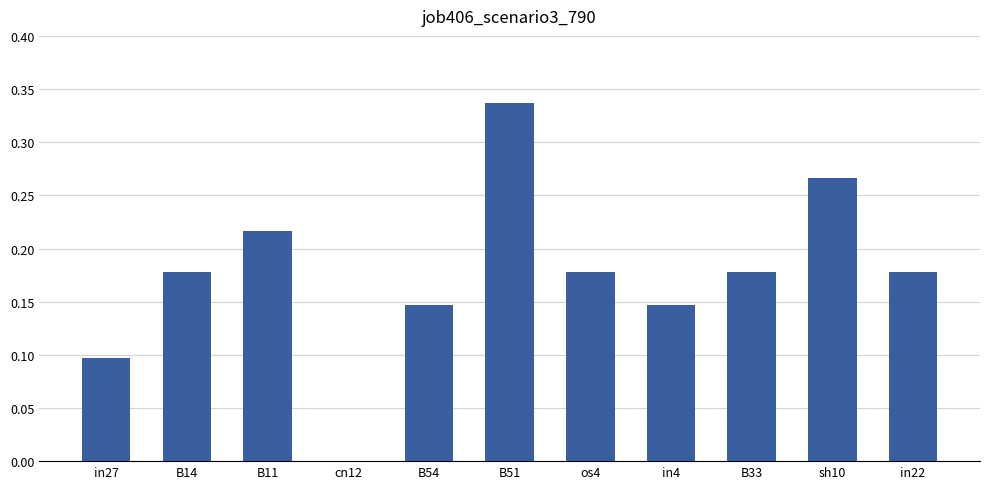

What is the change in value from in27 to B11?

+0.1